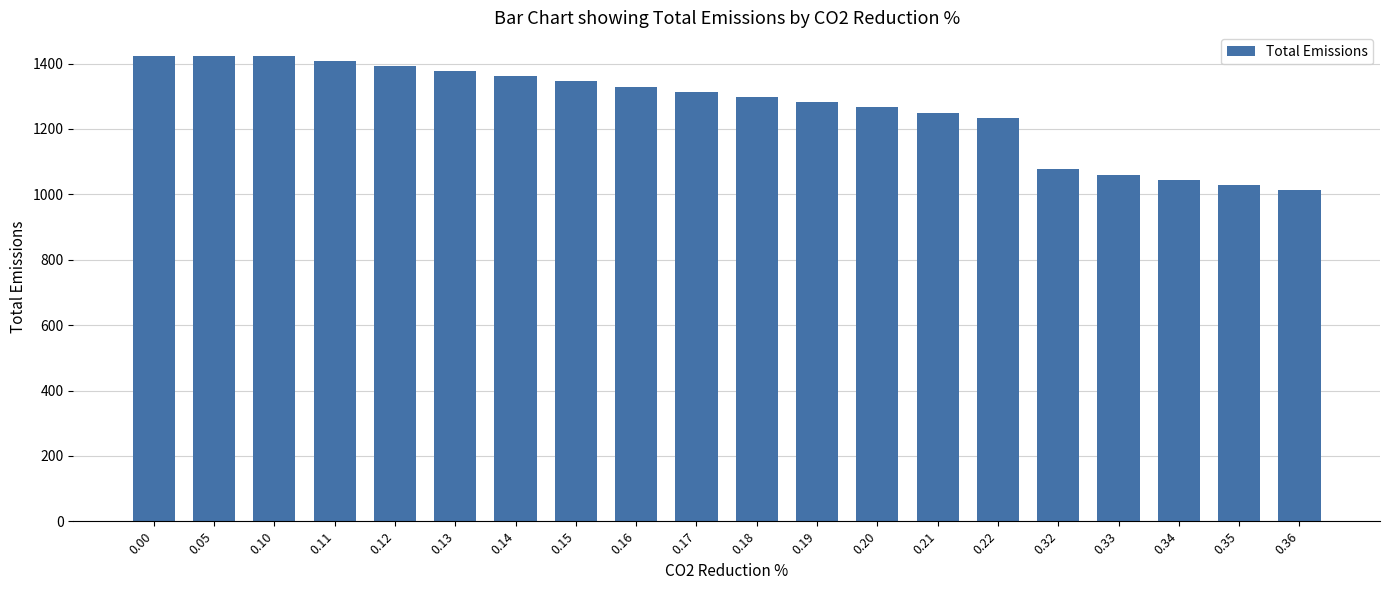

Are the bars grouped side by side (vs. stacked)?

No